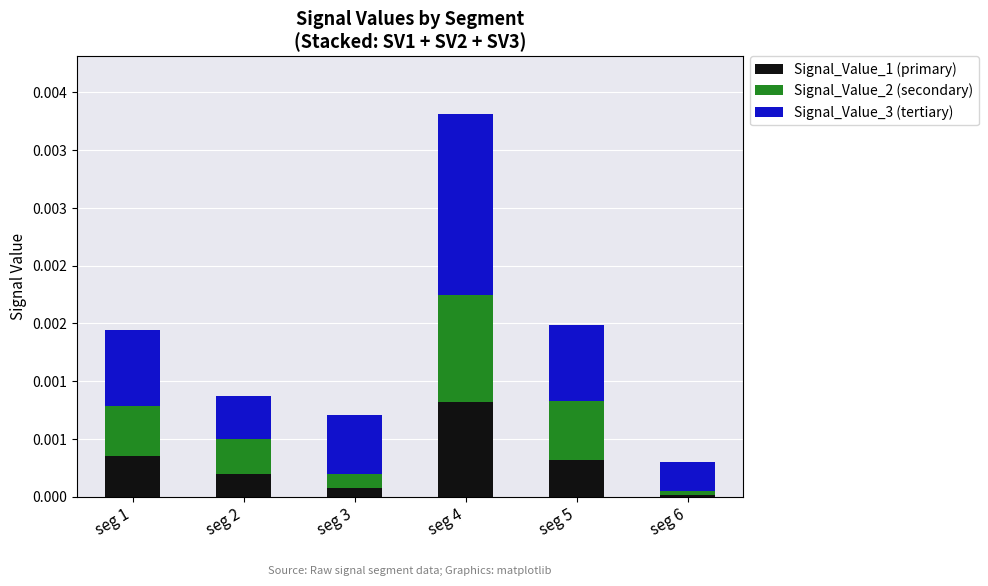

Does the chart contain any negative values?

No